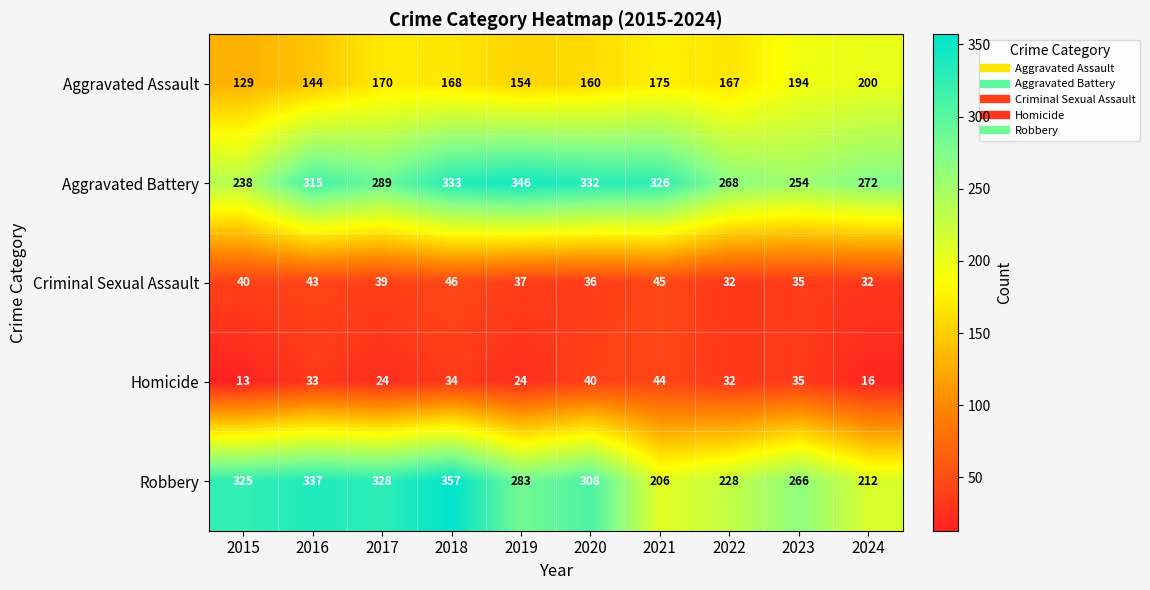

Which category has the highest value across all series?

2018